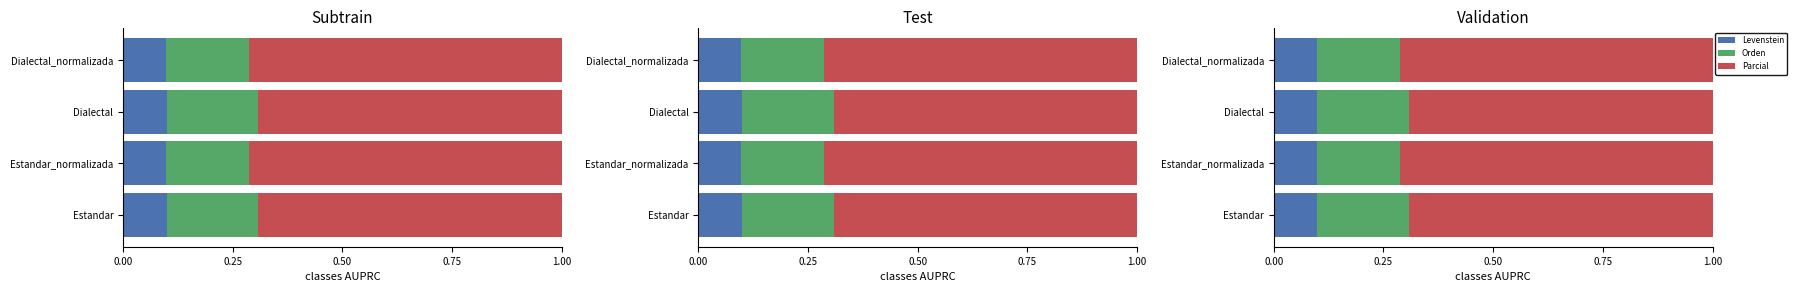

Reading left to right, list all the values displayed in this chart.

Levenstein: 0.1	0.1	0.1	0.1
Orden: 0.2	0.2	0.2	0.2
Parcial: 0.7	0.7	0.7	0.7